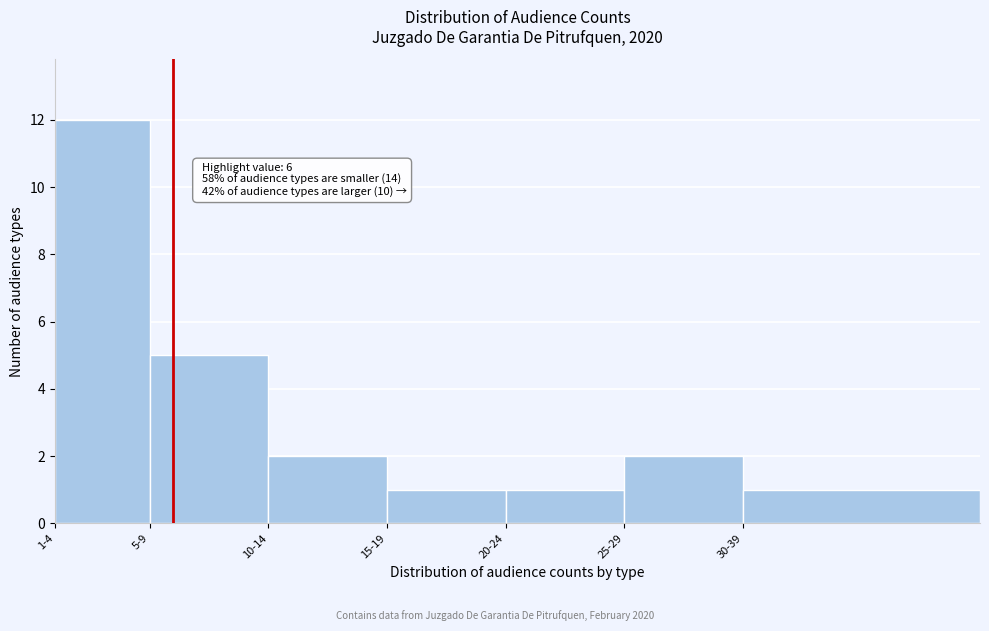

Reading left to right, transcribe all the data shown in this chart.

1-4=12	5-9=5	10-14=2	15-19=1	20-24=1	25-29=2	30-39=1